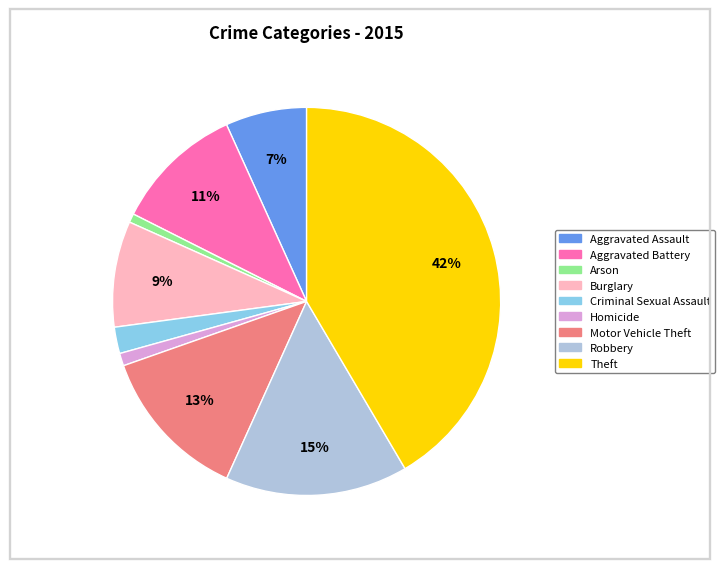

What is the largest slice in the pie chart?

Theft